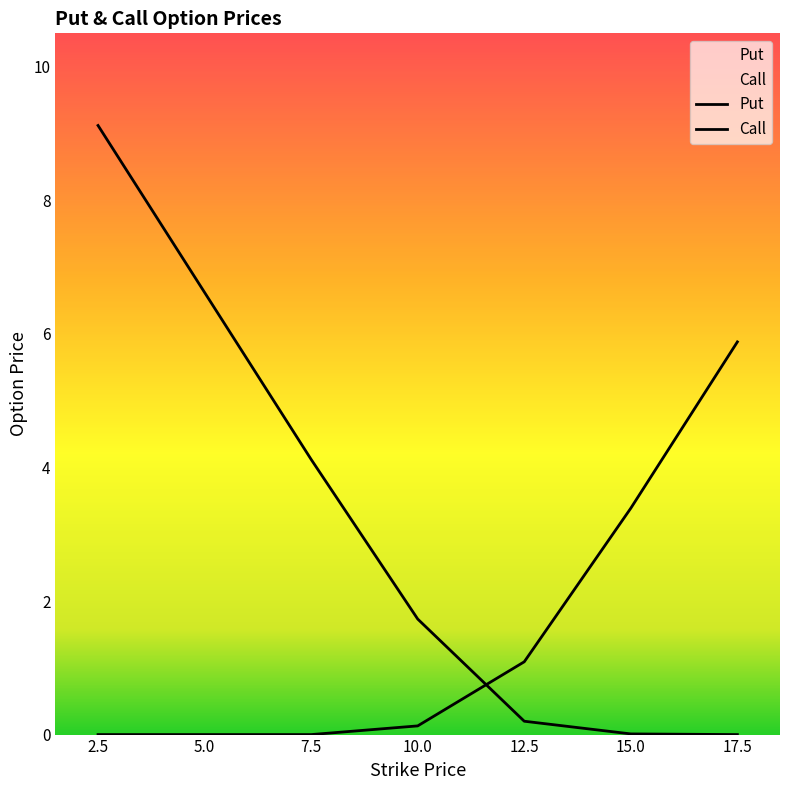

Read the Call value at 7.5.

4.1